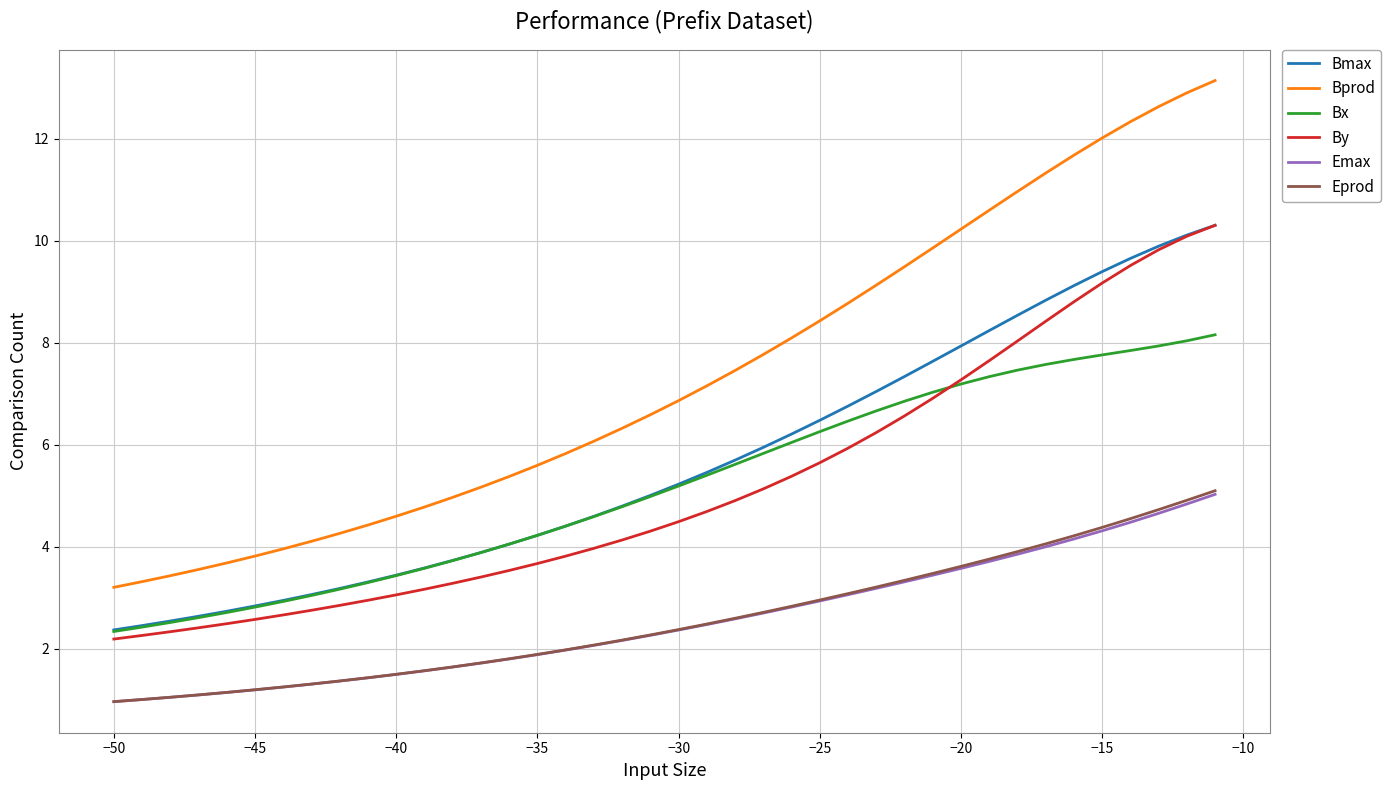

True or false: Eprod and Bmax intersect in this chart.

False